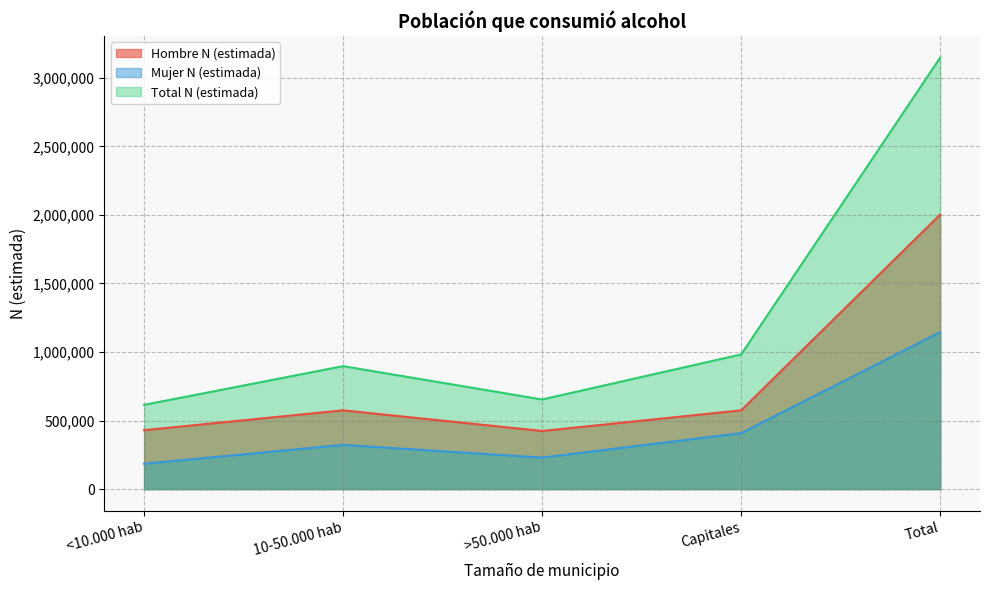

True or false: Hombre N (estimada) and Mujer N (estimada) intersect in this chart.

False